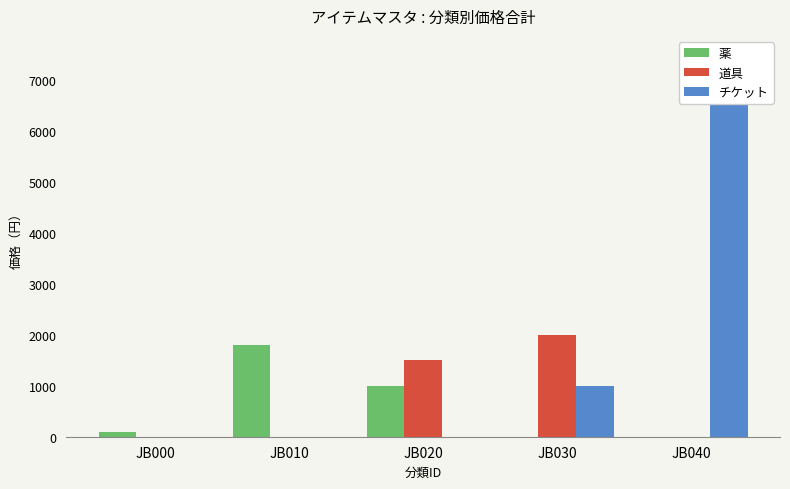

Which series has the largest total across all categories?

チケット